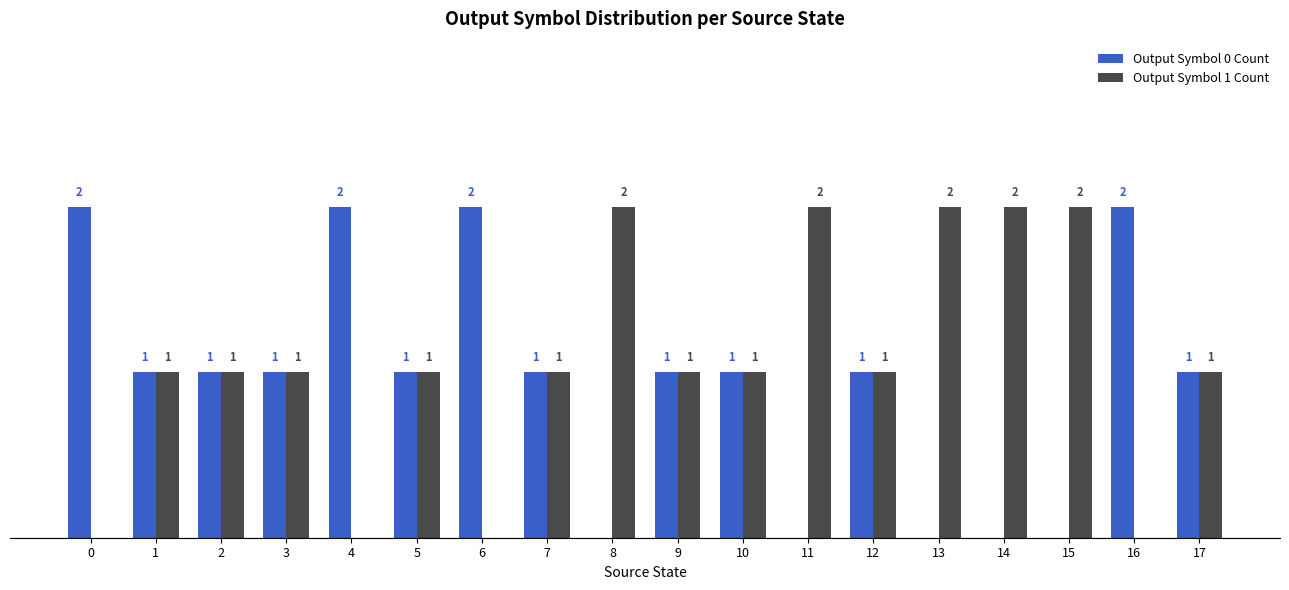

Which series has the largest total across all categories?

Output Symbol 1 Count